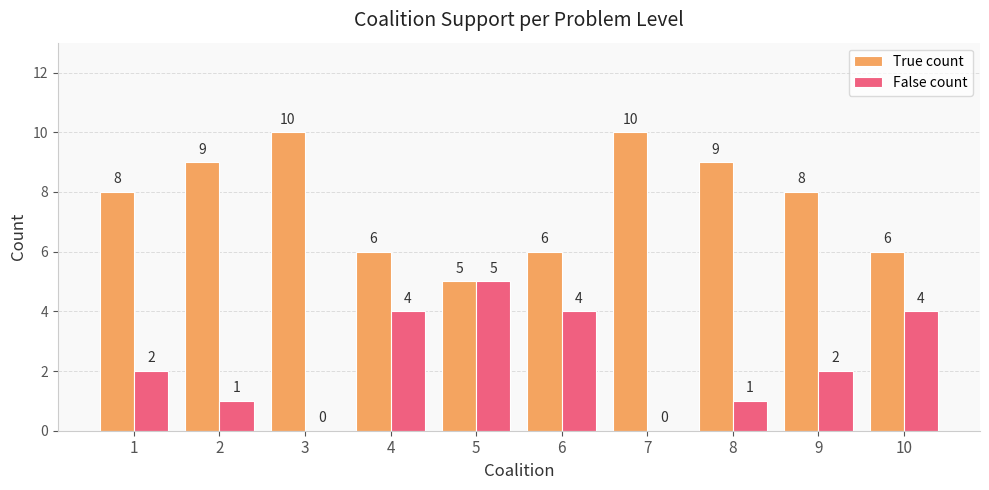

How many groups of bars are there?

10